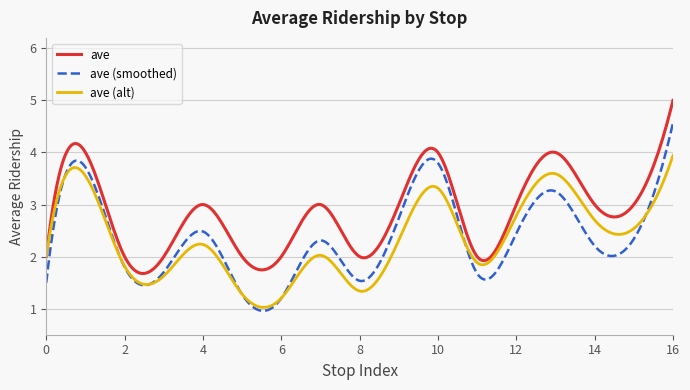

List the series in order of their peak value, lowest first.

ave (alt), ave (smoothed), ave